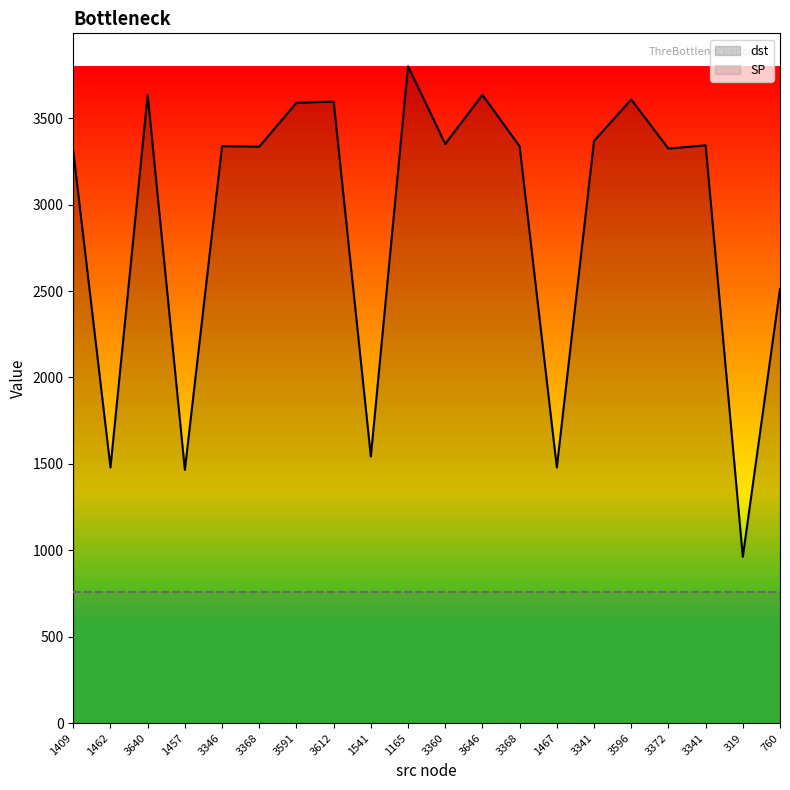

At which category is the sum across all series the highest?

1165